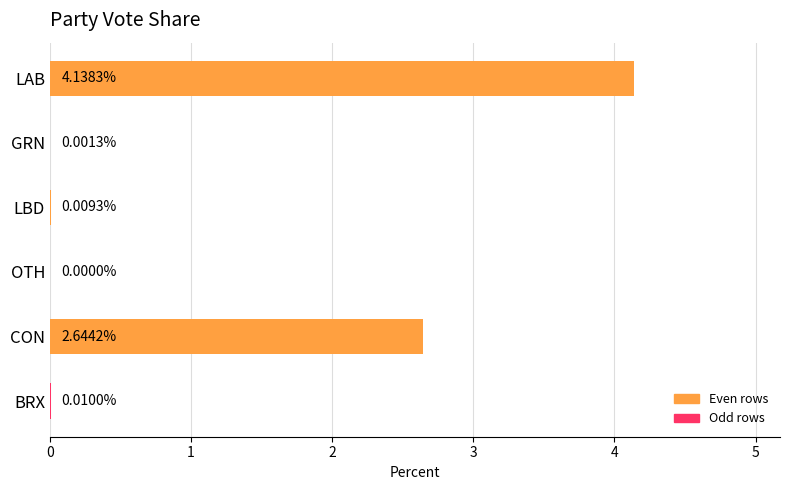

What is the change in value from LAB to CON?

-1.5